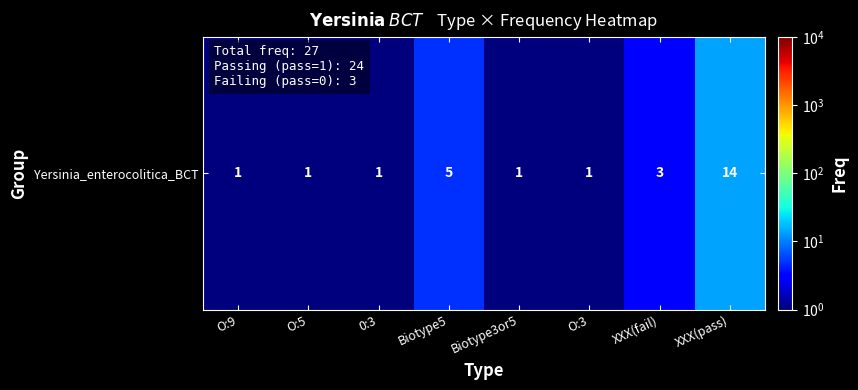

How many series are shown in this chart?

1